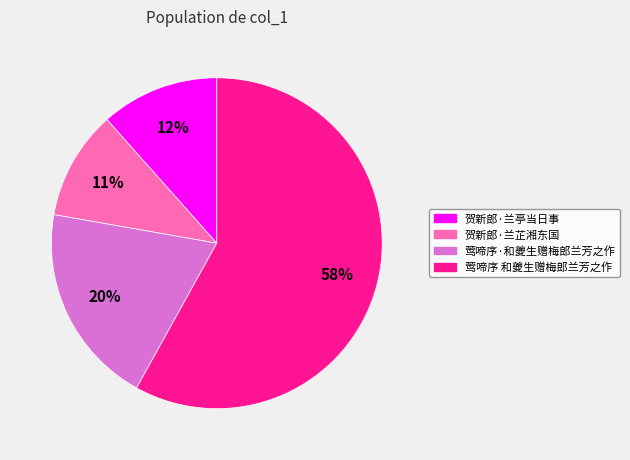

Is the sum of 贺新郎·兰亭当日事 and 莺啼序 和夔生赠梅郎兰芳之作 greater than half?

Yes